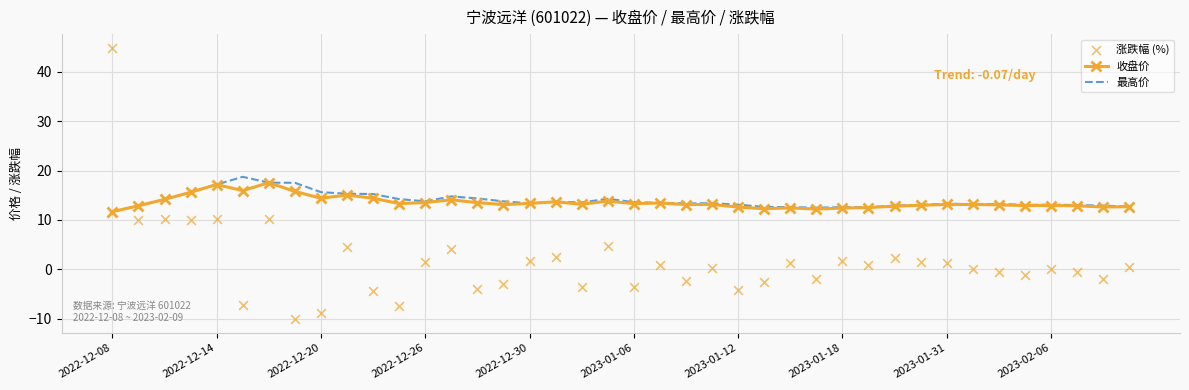

At how many categories does at least one series exceed 16?

5